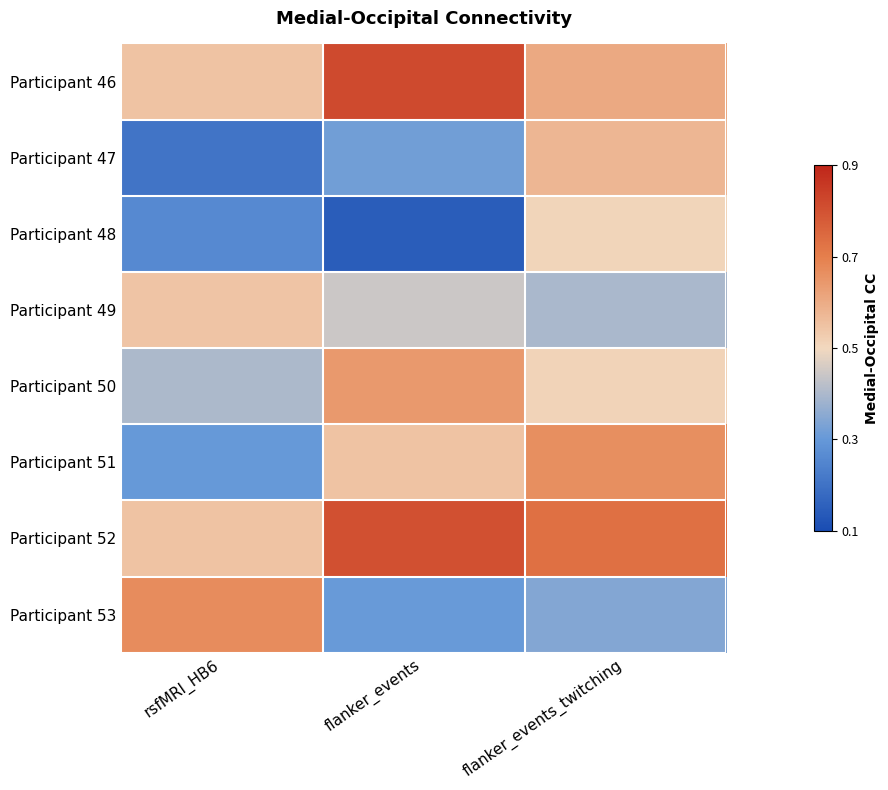

Rank the series by their maximum value, from highest to lowest.

Participant 46, Participant 52, Participant 53, Participant 51, Participant 50, Participant 47, Participant 49, Participant 48